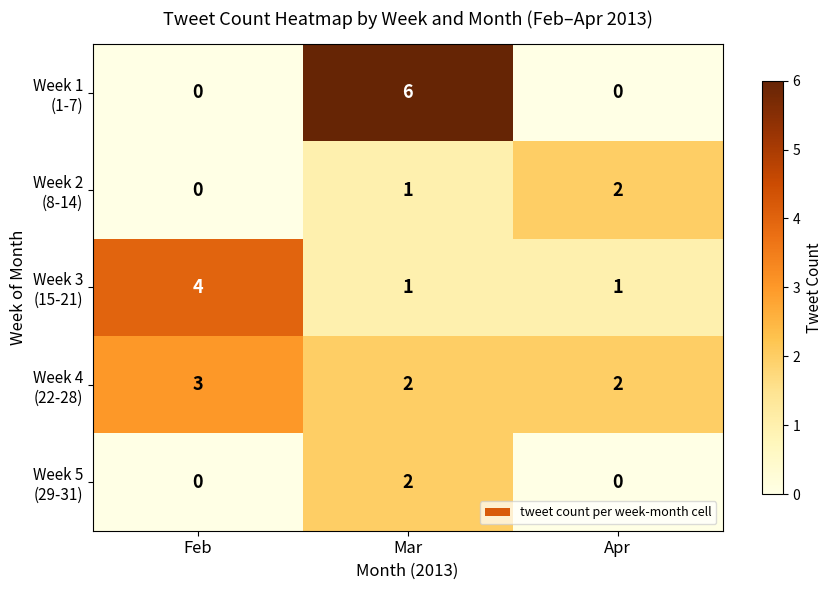

How many categories are shown in the chart?

3